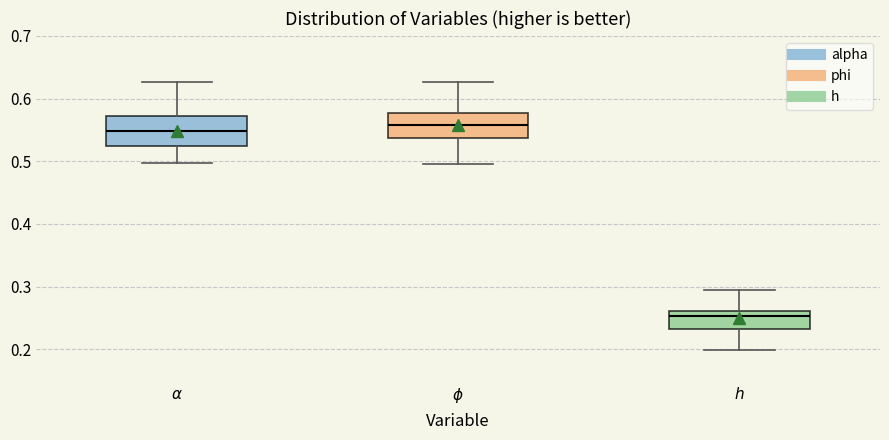

Reading left to right, read every box against the y-axis: the position of its median line, the range the box covers, and the ends of its whiskers. The values are not printed on the chart, so give them approximately, as read against the axis.

$\alpha$: median 0.55, box 0.52 to 0.57, whiskers 0.50 to 0.63
$\phi$: median 0.56, box 0.54 to 0.58, whiskers 0.50 to 0.63
$h$: median 0.25, box 0.23 to 0.26, whiskers 0.20 to 0.30